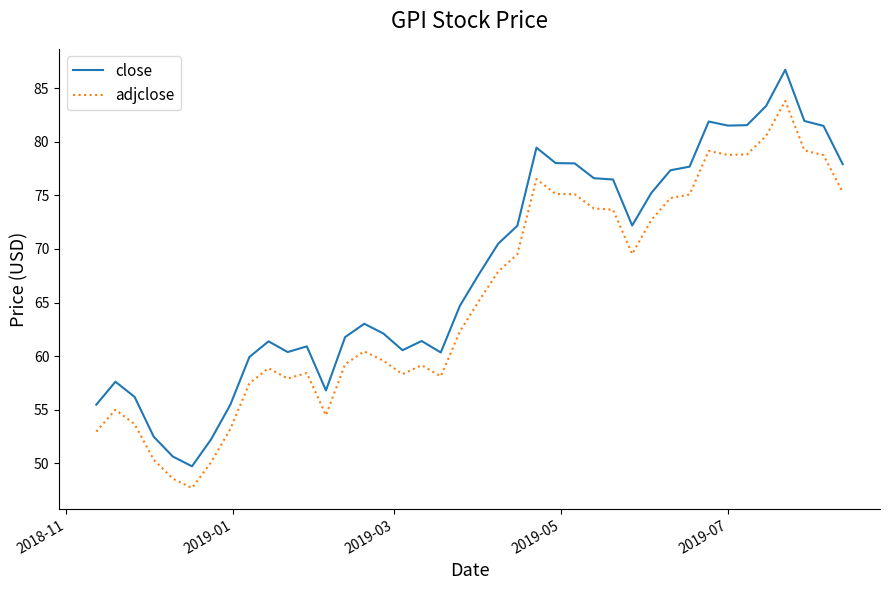

Rank the series by their average value, from highest to lowest.

close, adjclose